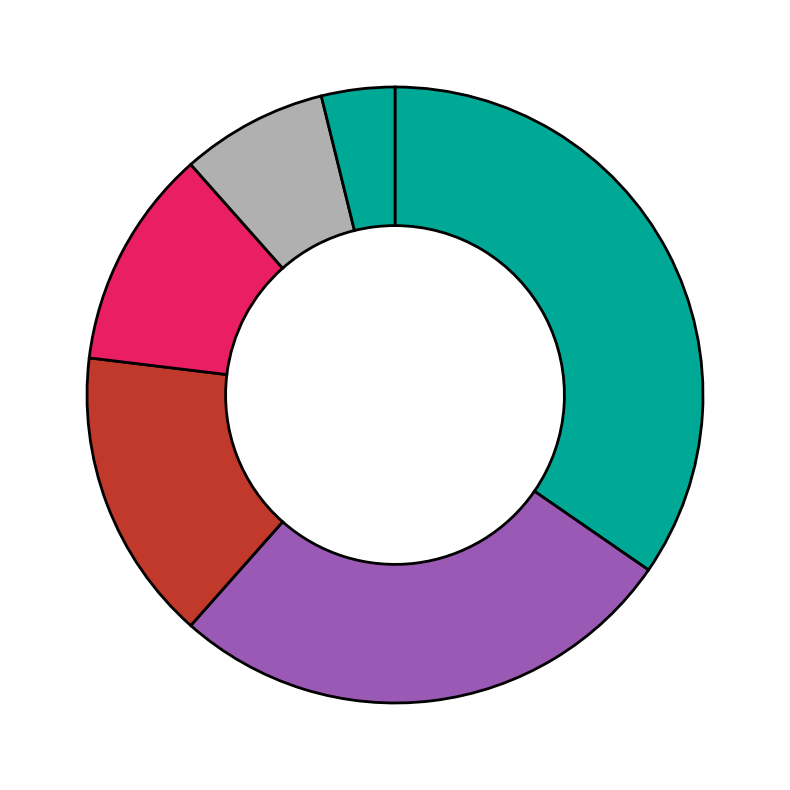

Count the number of slices in the pie.

6